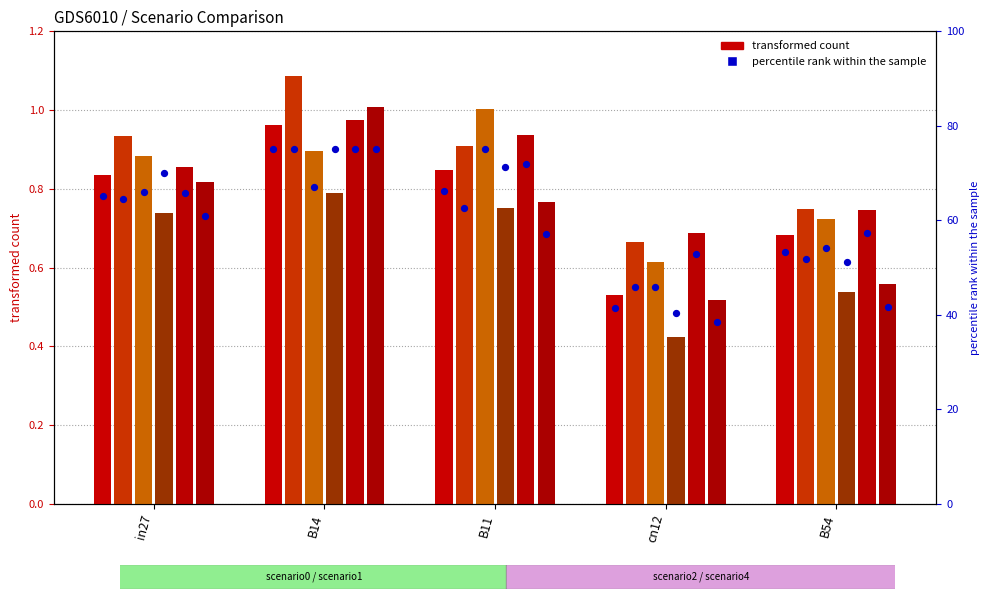

At which category is the sum across all series the highest?

B14